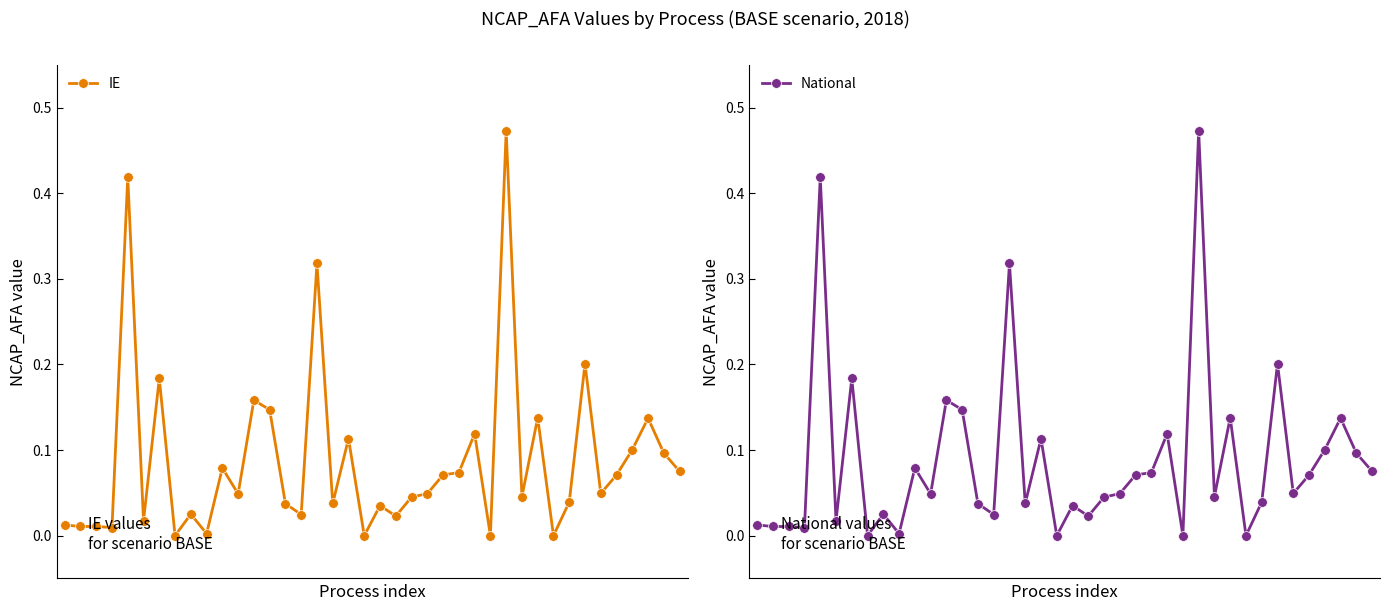

How many distinct data groups are displayed?

2